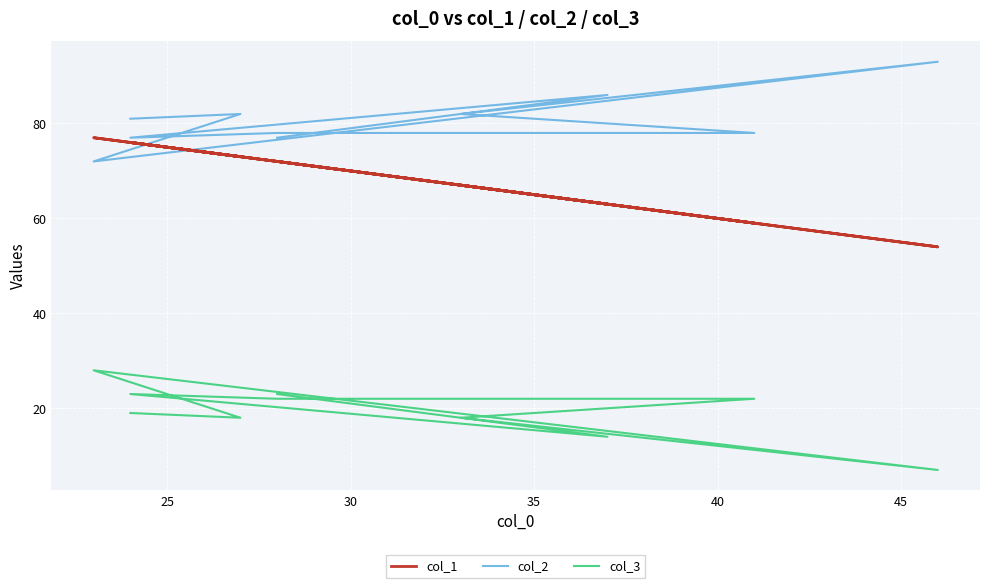

True or false: col_2 and col_3 cross at least once.

False